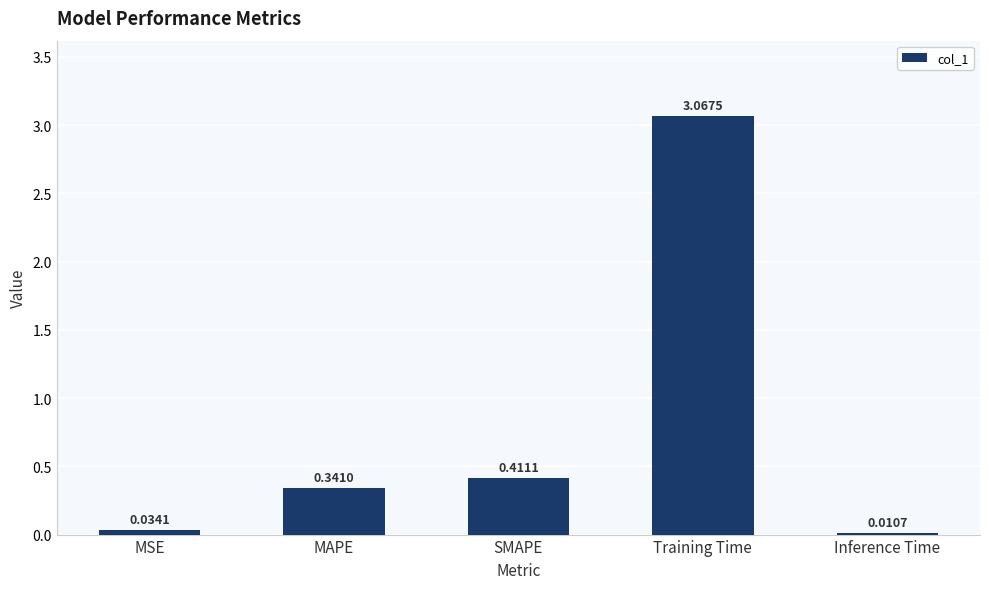

Does the chart contain stacked bars?

No